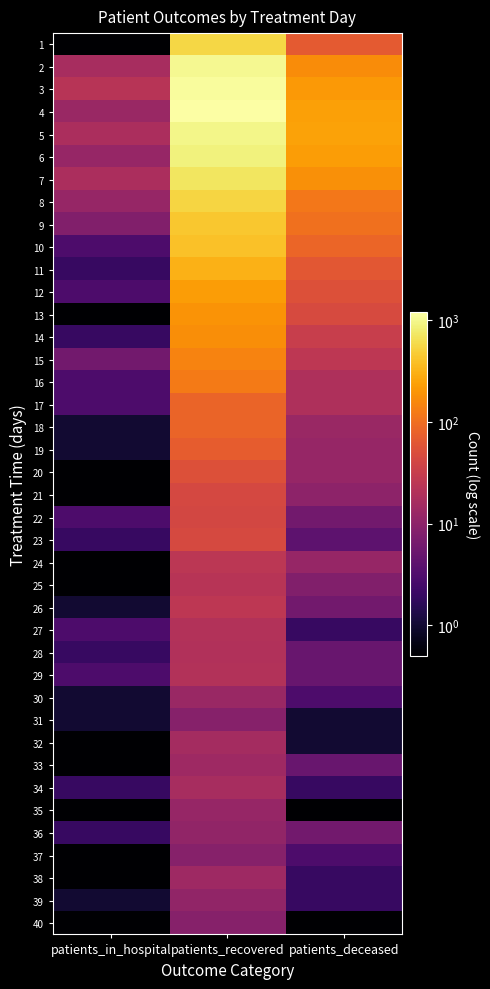

Reading left to right, transcribe all the data shown in this chart.

1: patients_in_hospital=0.5	patients_recovered=565.0	patients_deceased=66.0
2: patients_in_hospital=17.0	patients_recovered=1019.0	patients_deceased=171.0
3: patients_in_hospital=23.0	patients_recovered=1125.0	patients_deceased=212.0
4: patients_in_hospital=13.0	patients_recovered=1219.0	patients_deceased=242.0
5: patients_in_hospital=18.0	patients_recovered=964.0	patients_deceased=249.0
6: patients_in_hospital=12.0	patients_recovered=878.0	patients_deceased=222.0
7: patients_in_hospital=18.0	patients_recovered=717.0	patients_deceased=180.0
8: patients_in_hospital=12.0	patients_recovered=545.0	patients_deceased=117.0
9: patients_in_hospital=8.0	patients_recovered=442.0	patients_deceased=104.0
10: patients_in_hospital=3.0	patients_recovered=406.0	patients_deceased=86.0
11: patients_in_hospital=2.0	patients_recovered=312.0	patients_deceased=62.0
12: patients_in_hospital=3.0	patients_recovered=224.0	patients_deceased=53.0
13: patients_in_hospital=0.5	patients_recovered=195.0	patients_deceased=46.0
14: patients_in_hospital=2.0	patients_recovered=174.0	patients_deceased=32.0
15: patients_in_hospital=6.0	patients_recovered=145.0	patients_deceased=26.0
16: patients_in_hospital=3.0	patients_recovered=125.0	patients_deceased=19.0
17: patients_in_hospital=3.0	patients_recovered=82.0	patients_deceased=19.0
18: patients_in_hospital=1.0	patients_recovered=82.0	patients_deceased=13.0
19: patients_in_hospital=1.0	patients_recovered=71.0	patients_deceased=12.0
20: patients_in_hospital=0.5	patients_recovered=53.0	patients_deceased=12.0
21: patients_in_hospital=0.5	patients_recovered=43.0	patients_deceased=10.0
22: patients_in_hospital=3.0	patients_recovered=42.0	patients_deceased=6.0
23: patients_in_hospital=2.0	patients_recovered=45.0	patients_deceased=4.0
24: patients_in_hospital=0.5	patients_recovered=25.0	patients_deceased=12.0
25: patients_in_hospital=0.5	patients_recovered=23.0	patients_deceased=8.0
26: patients_in_hospital=1.0	patients_recovered=26.0	patients_deceased=6.0
27: patients_in_hospital=3.0	patients_recovered=21.0	patients_deceased=2.0
28: patients_in_hospital=2.0	patients_recovered=20.0	patients_deceased=5.0
29: patients_in_hospital=3.0	patients_recovered=21.0	patients_deceased=5.0
30: patients_in_hospital=1.0	patients_recovered=13.0	patients_deceased=3.0
31: patients_in_hospital=1.0	patients_recovered=9.0	patients_deceased=1.0
32: patients_in_hospital=0.5	patients_recovered=16.0	patients_deceased=1.0
33: patients_in_hospital=0.5	patients_recovered=14.0	patients_deceased=5.0
34: patients_in_hospital=2.0	patients_recovered=17.0	patients_deceased=2.0
35: patients_in_hospital=0.5	patients_recovered=12.0	patients_deceased=0.5
36: patients_in_hospital=2.0	patients_recovered=11.0	patients_deceased=6.0
37: patients_in_hospital=0.5	patients_recovered=9.0	patients_deceased=3.0
38: patients_in_hospital=0.5	patients_recovered=14.0	patients_deceased=2.0
39: patients_in_hospital=1.0	patients_recovered=11.0	patients_deceased=2.0
40: patients_in_hospital=0.5	patients_recovered=9.0	patients_deceased=0.5